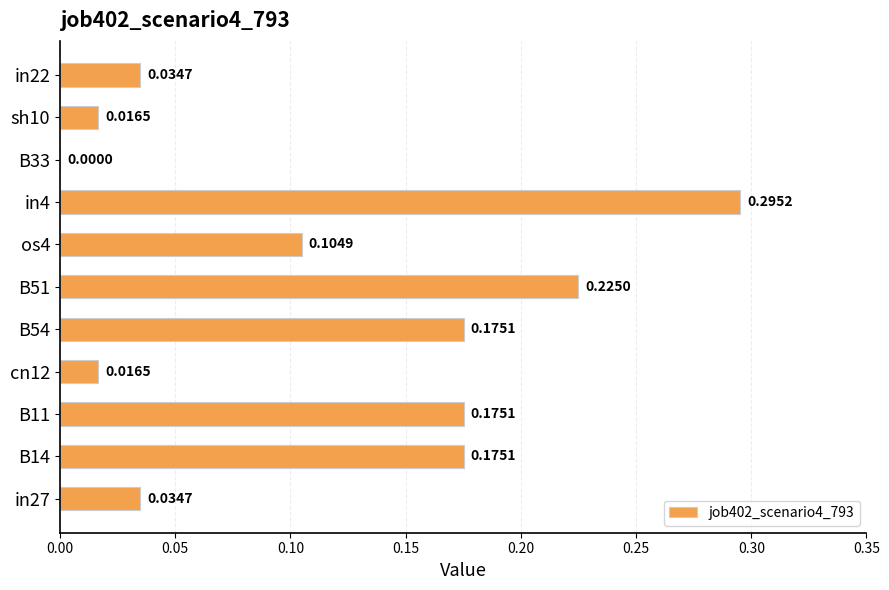

What is the sum of all values?

1.3